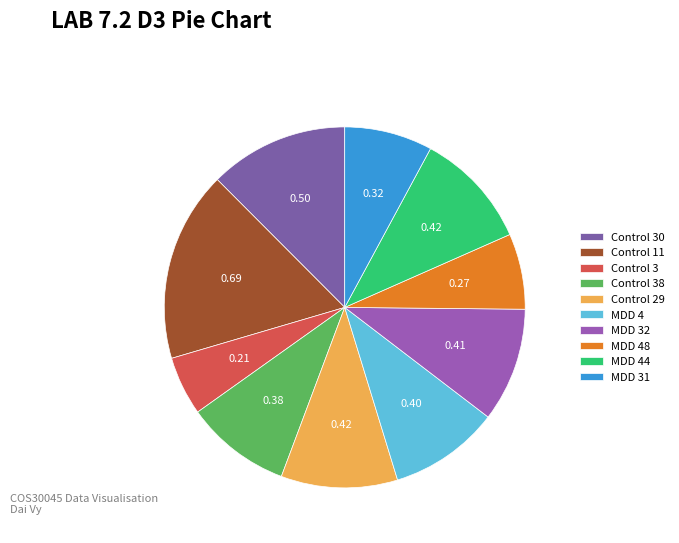

Count the number of slices in the pie.

10